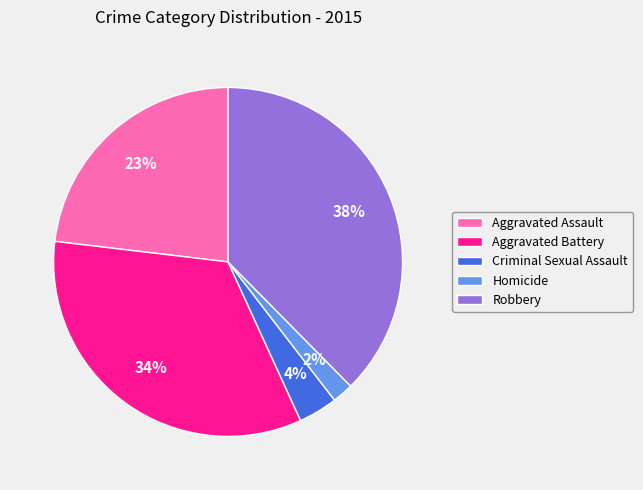

How many segments does this pie chart have?

5